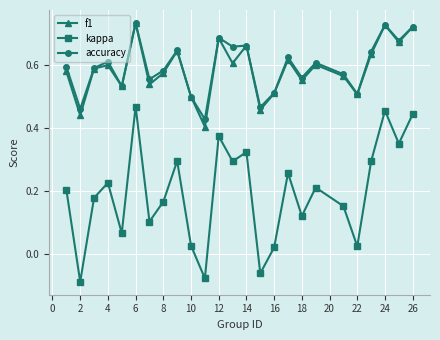

True or false: kappa has more than 0 interior local peaks.

True